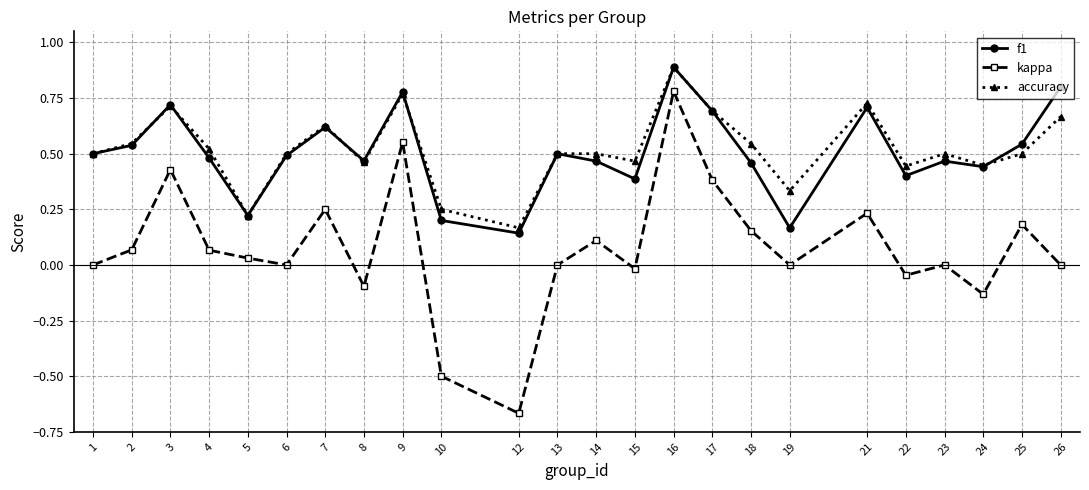

Is it true that kappa equals 0.1 at 14?

True